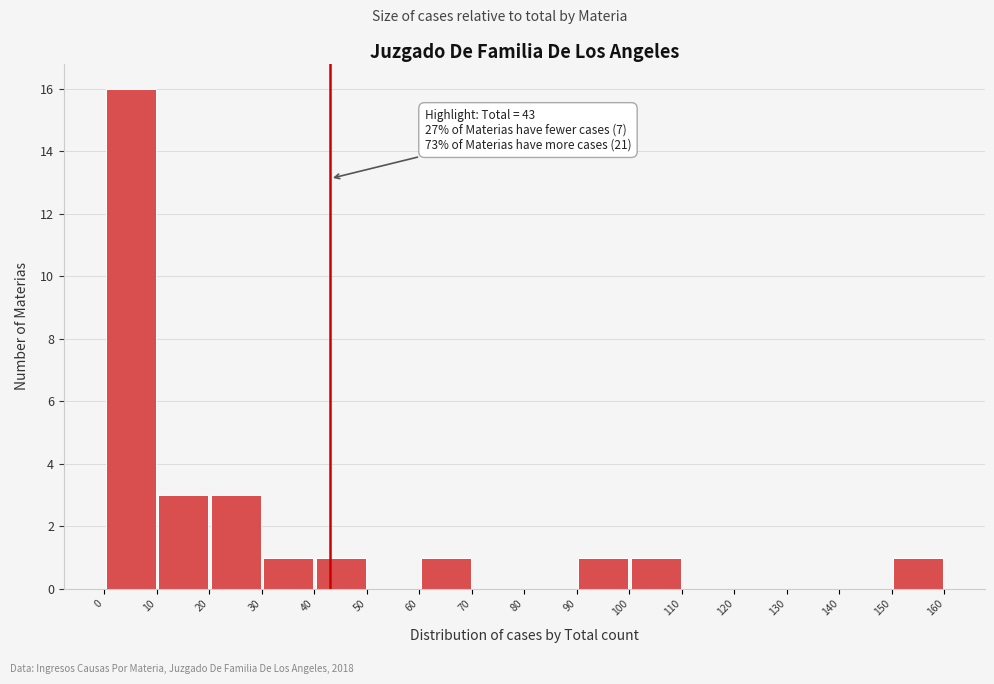

Which range on the x-axis has the tallest bar?

0 to 10